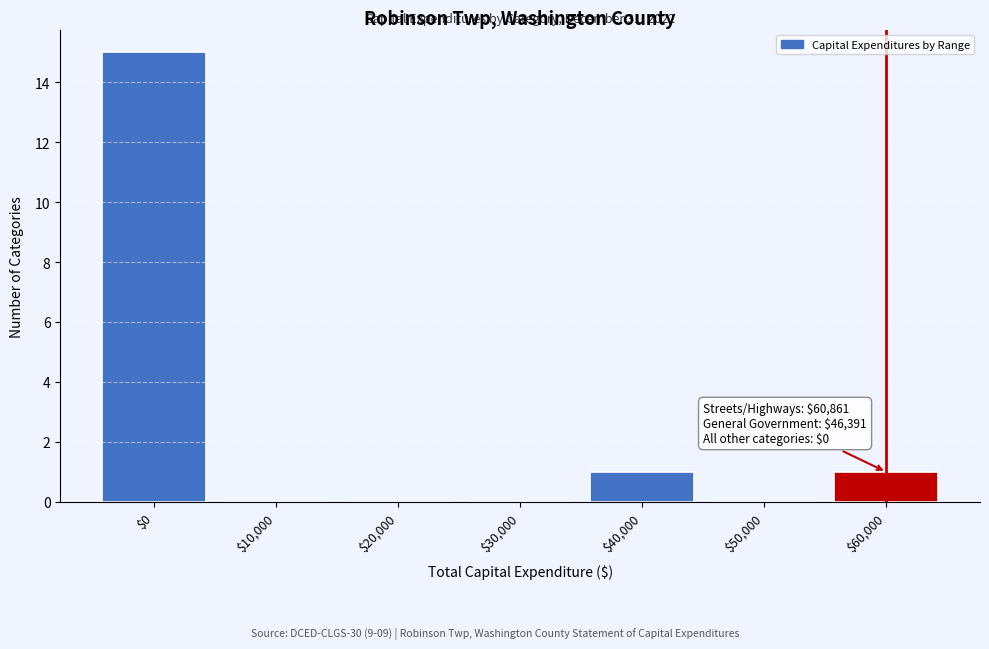

What is the greatest value displayed?

15